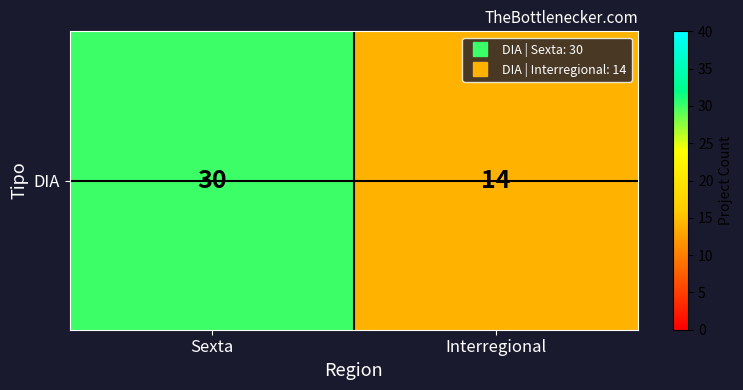

What is the difference between the values at Sexta and Interregional?

16